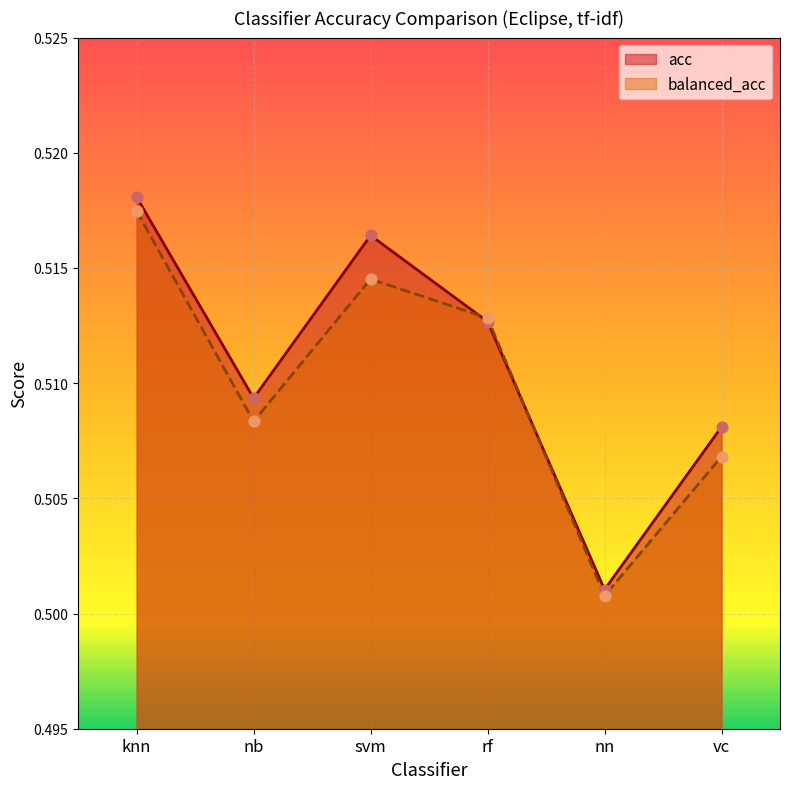

Which series reaches the maximum Y coordinate?

acc